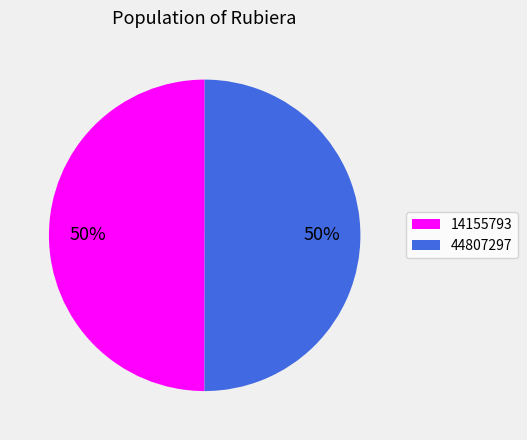

The 14155793 slice represents 50% of the pie. True or false?

True